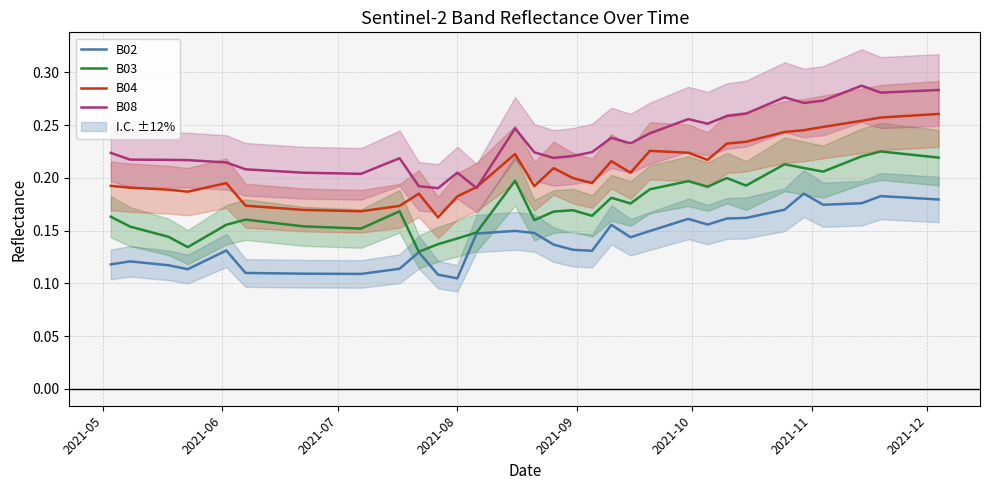

True or false: B08 and B02 intersect in this chart.

False